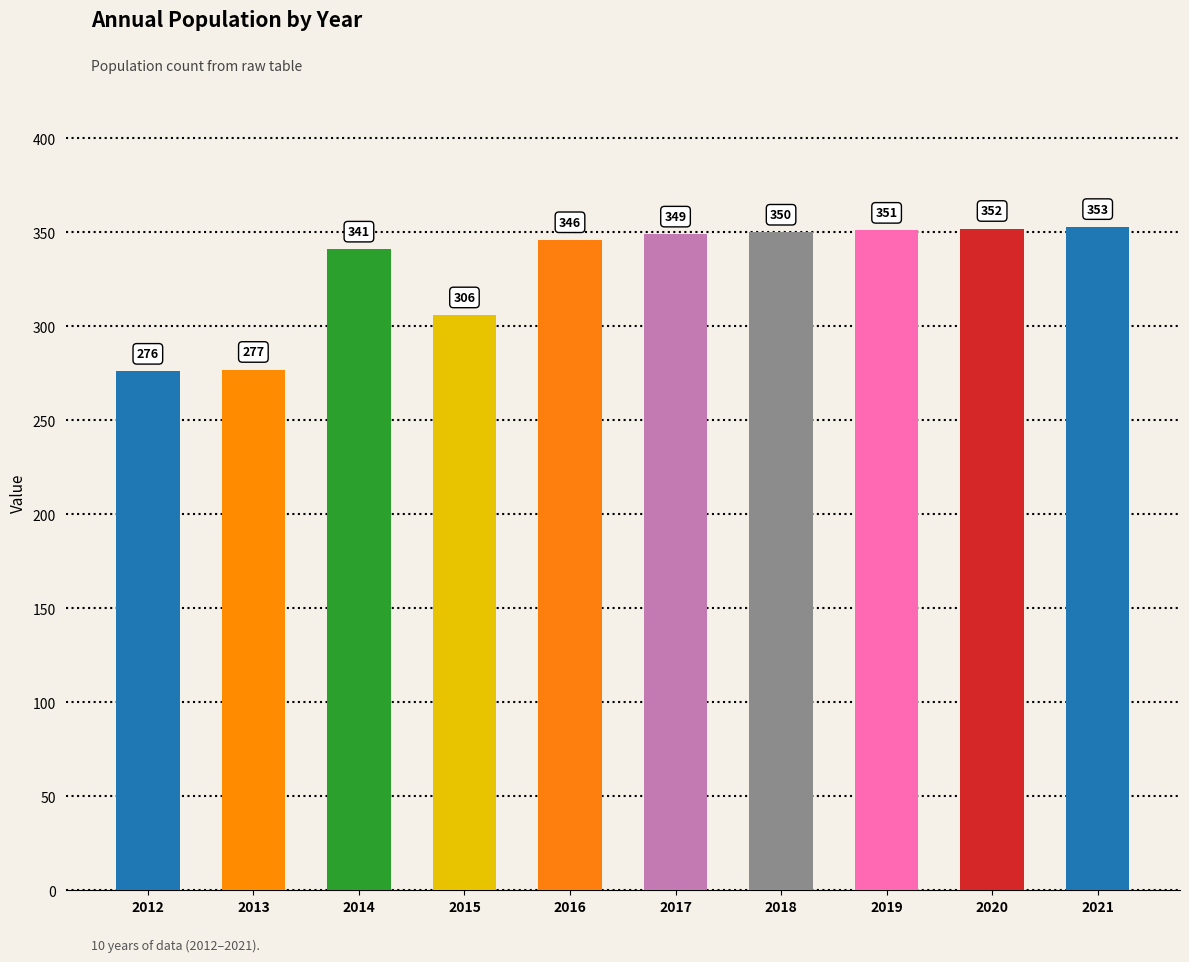

What is the value of the 1st bar from the left?

276